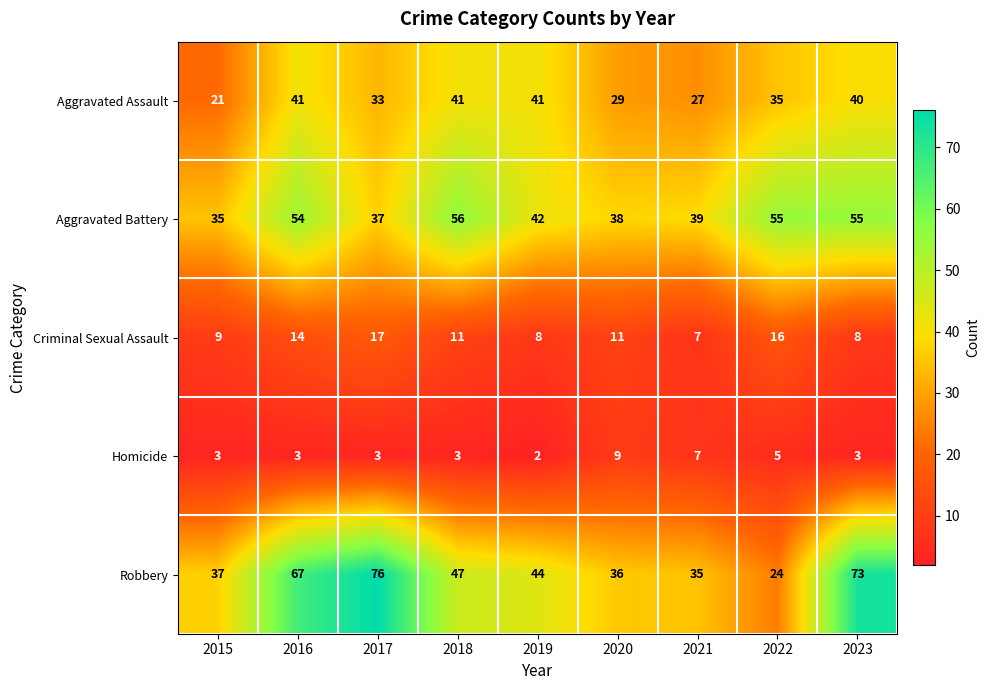

Read the Aggravated Assault value at 2021, to the nearest 5.

25